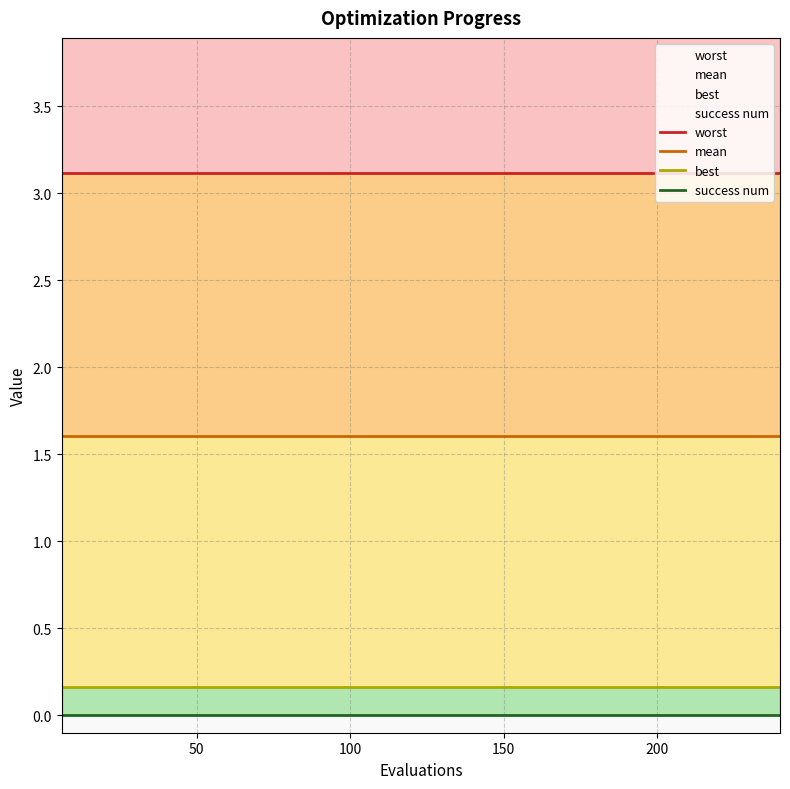

True or false: worst and mean intersect in this chart.

False